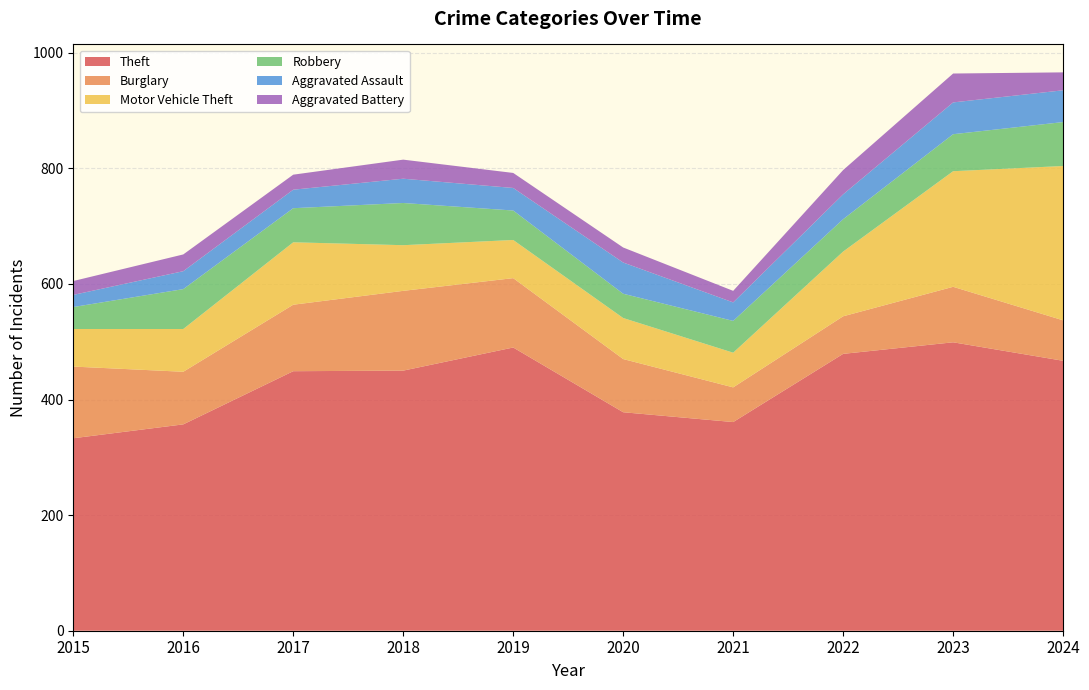

Reading left to right, transcribe all the data shown in this chart.

Theft: 333	357	449	450	490	378	361	479	499	467
Burglary: 124	91	115	138	120	92	60	65	96	70
Motor Vehicle Theft: 65	74	108	79	66	71	60	112	200	267
Robbery: 38	69	59	73	51	42	55	56	64	76
Aggravated Assault: 21	31	32	42	39	54	32	43	55	55
Aggravated Battery: 24	29	26	33	26	26	20	42	50	31